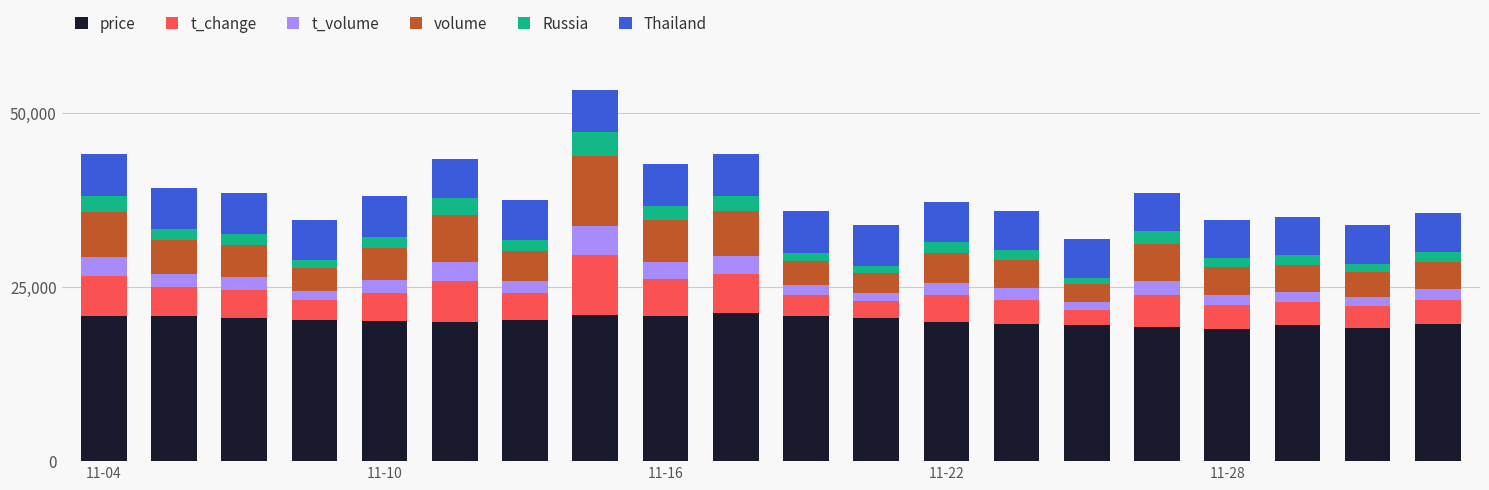

How many data points does each series have?

20